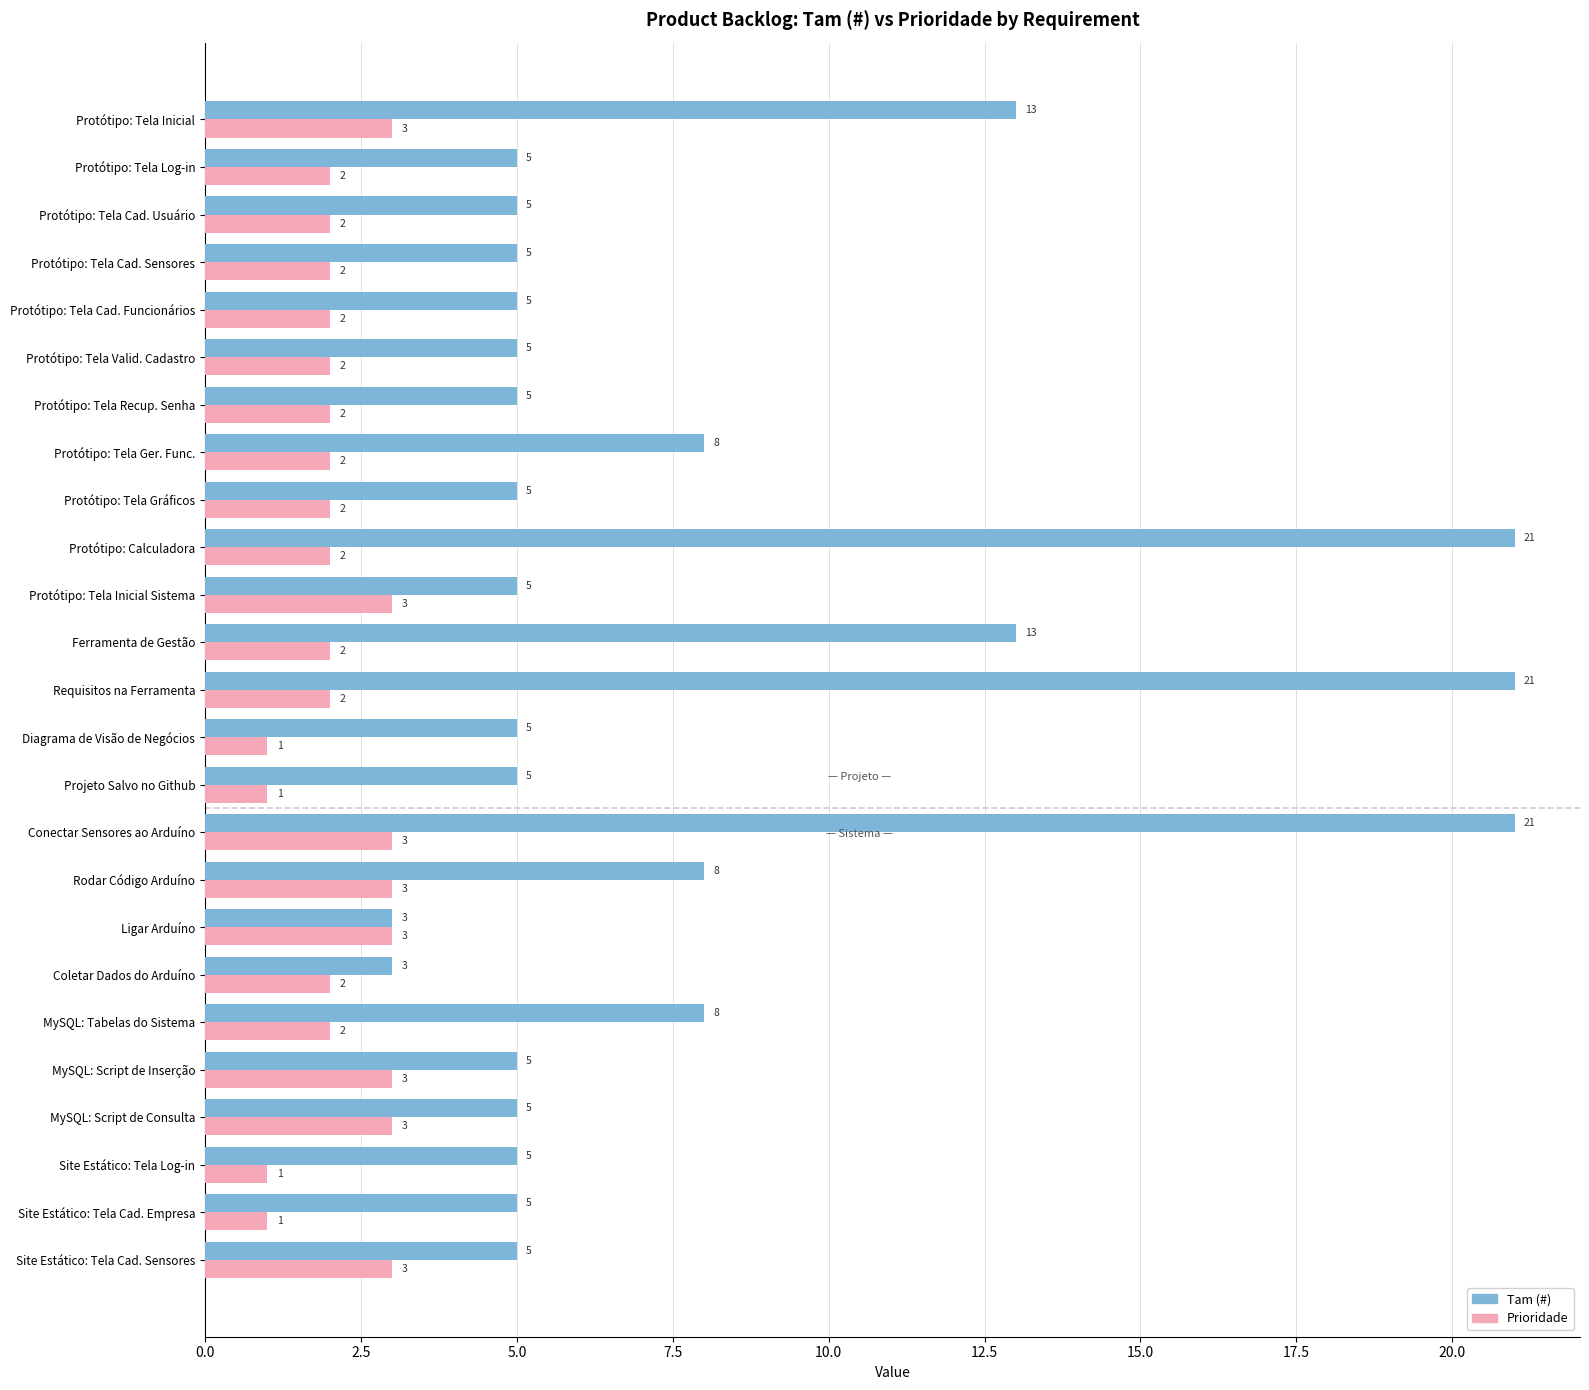

The Prioridade series shows 1 at Protótipo: Tela Cad. Funcionários. True or false?

False